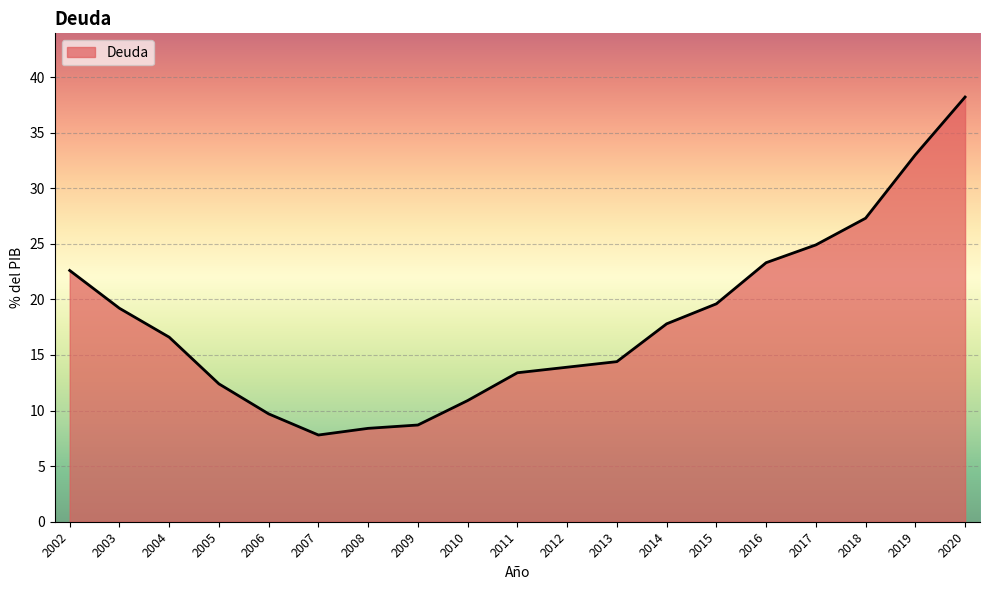

Which category has the highest value across all series?

2020